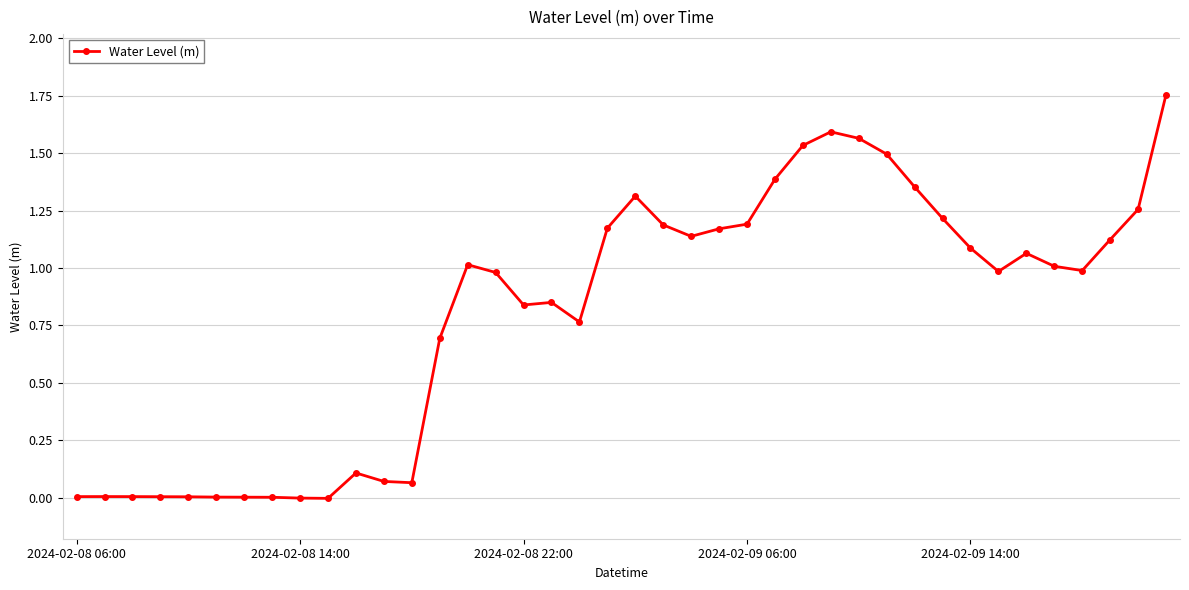

How many lines are shown in the chart?

1